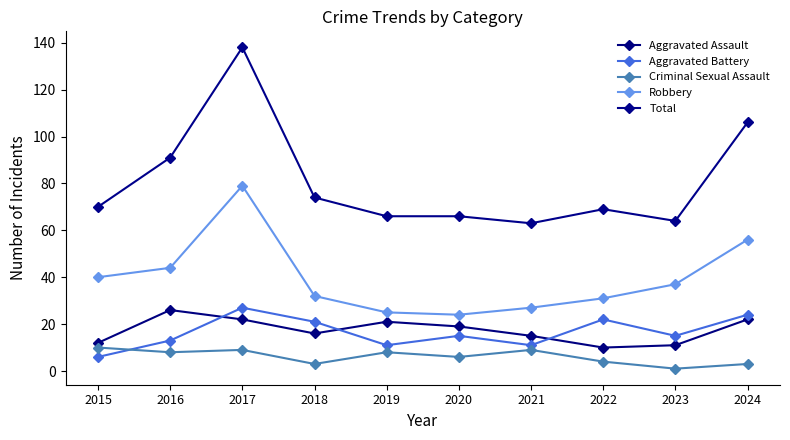

How many data points does each series have?

10